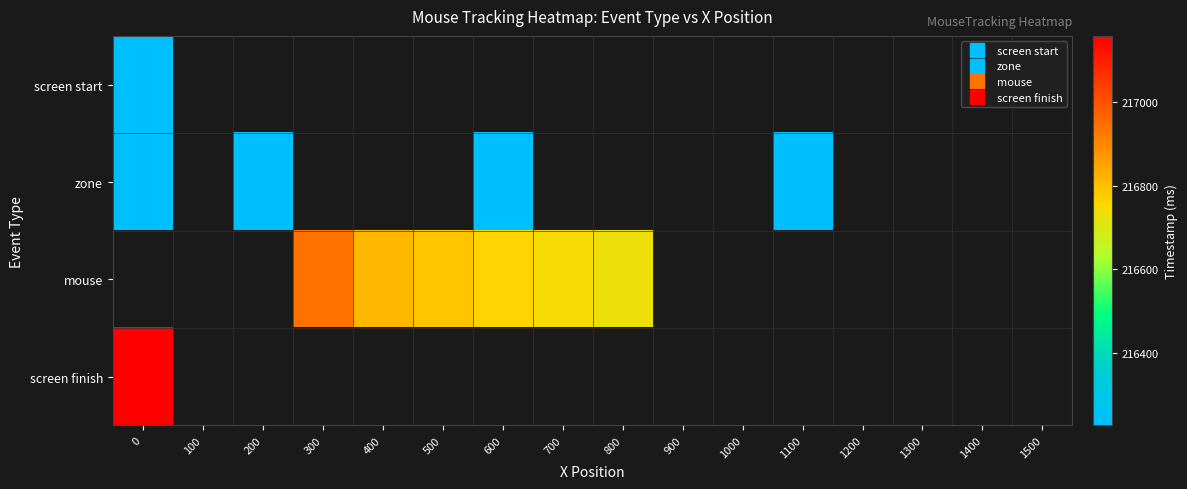

At which label does mouse first exceed 216745?

300